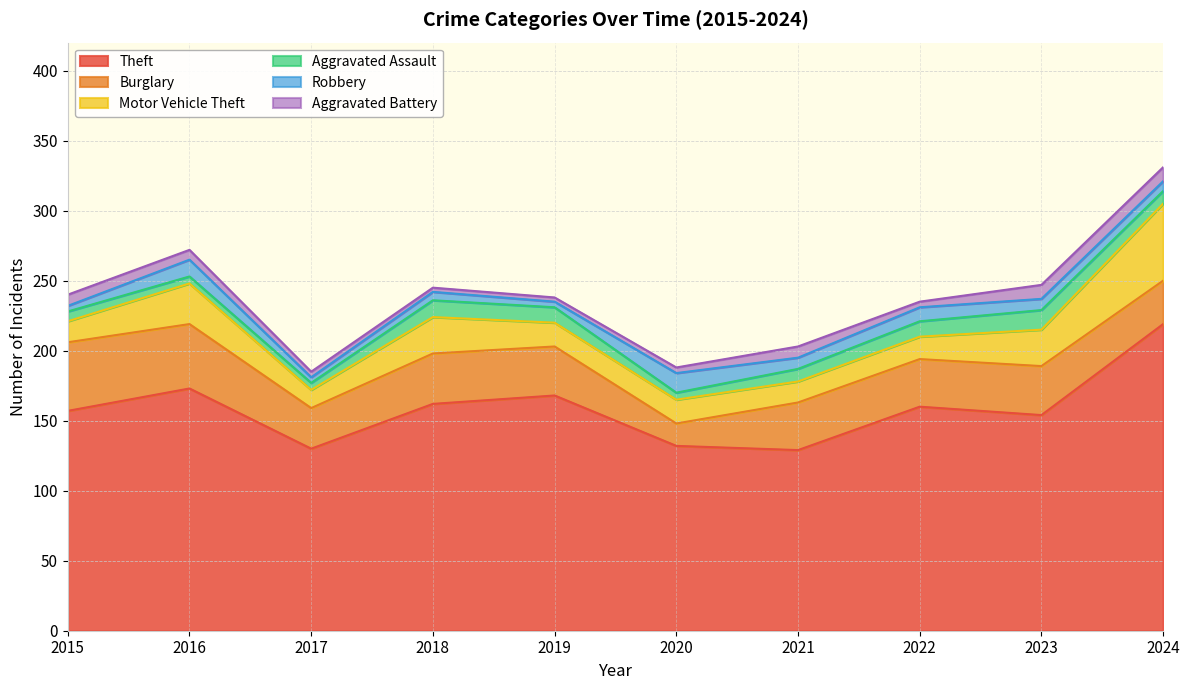

Rank the series by their maximum value, from highest to lowest.

Theft, Motor Vehicle Theft, Burglary, Aggravated Assault, Robbery, Aggravated Battery